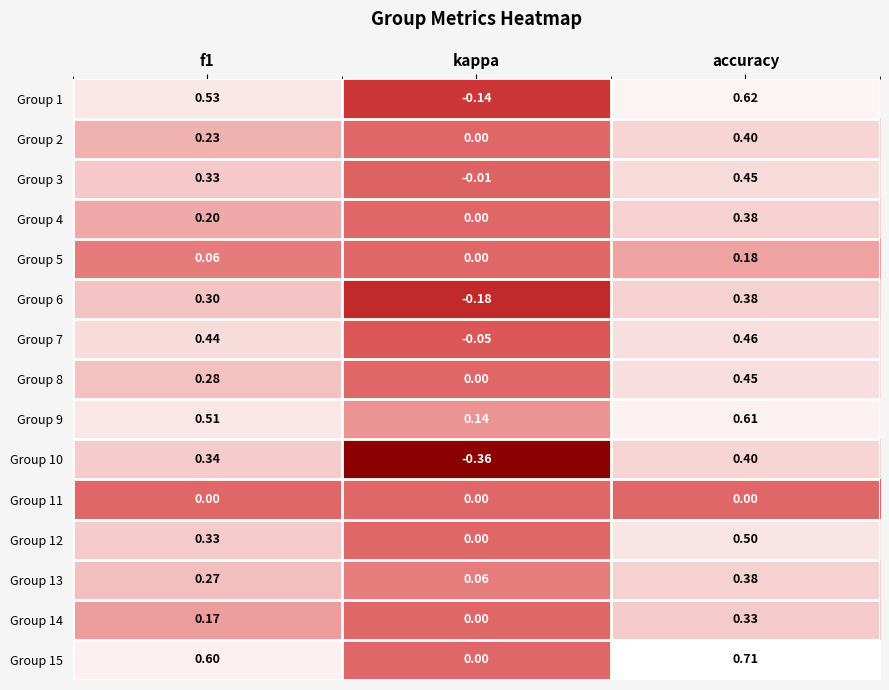

Which series has the largest total across all categories?

Group 15